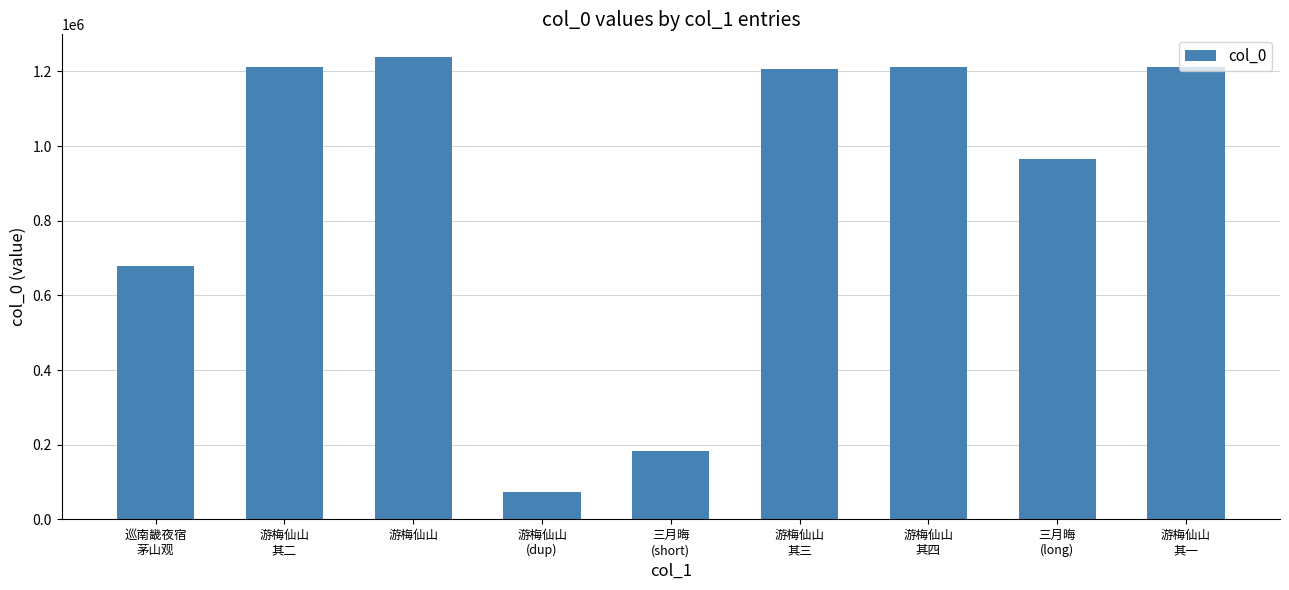

What is the change in value from 游梅仙山
其三 to 游梅仙山
其一?

+4657